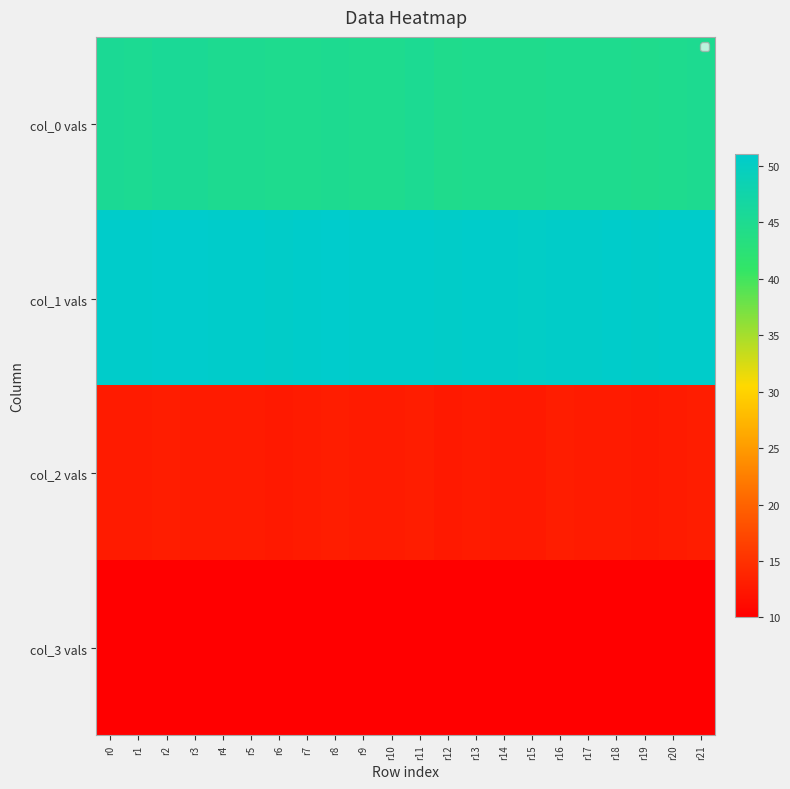

Rank the series by their maximum value, from highest to lowest.

col_1 vals, col_0 vals, col_2 vals, col_3 vals